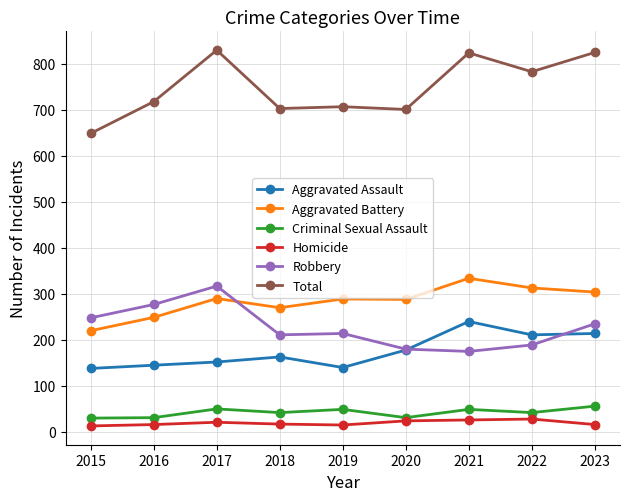

At which category does Aggravated Battery reach its first local peak?

2017